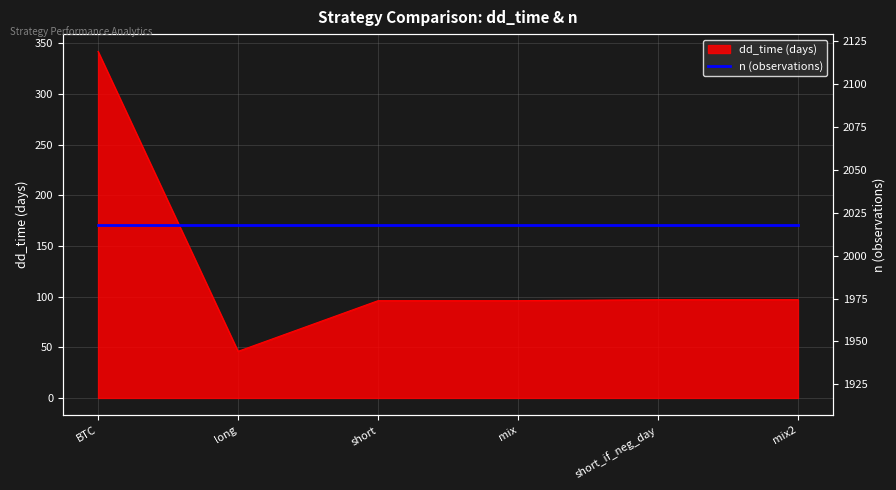

At which label does the data first exceed 97?

BTC